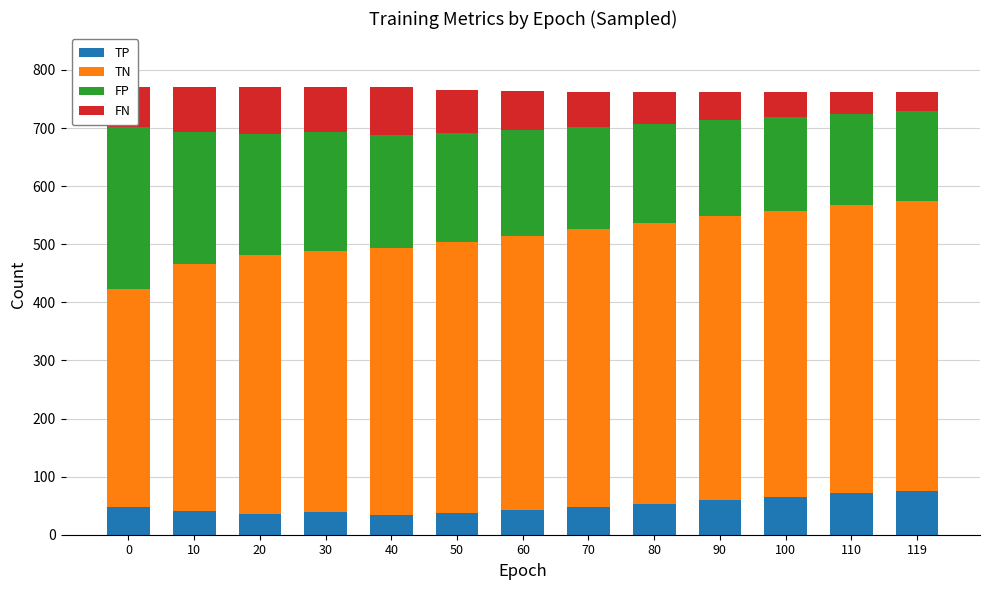

What is the total value across all series at 50?

766